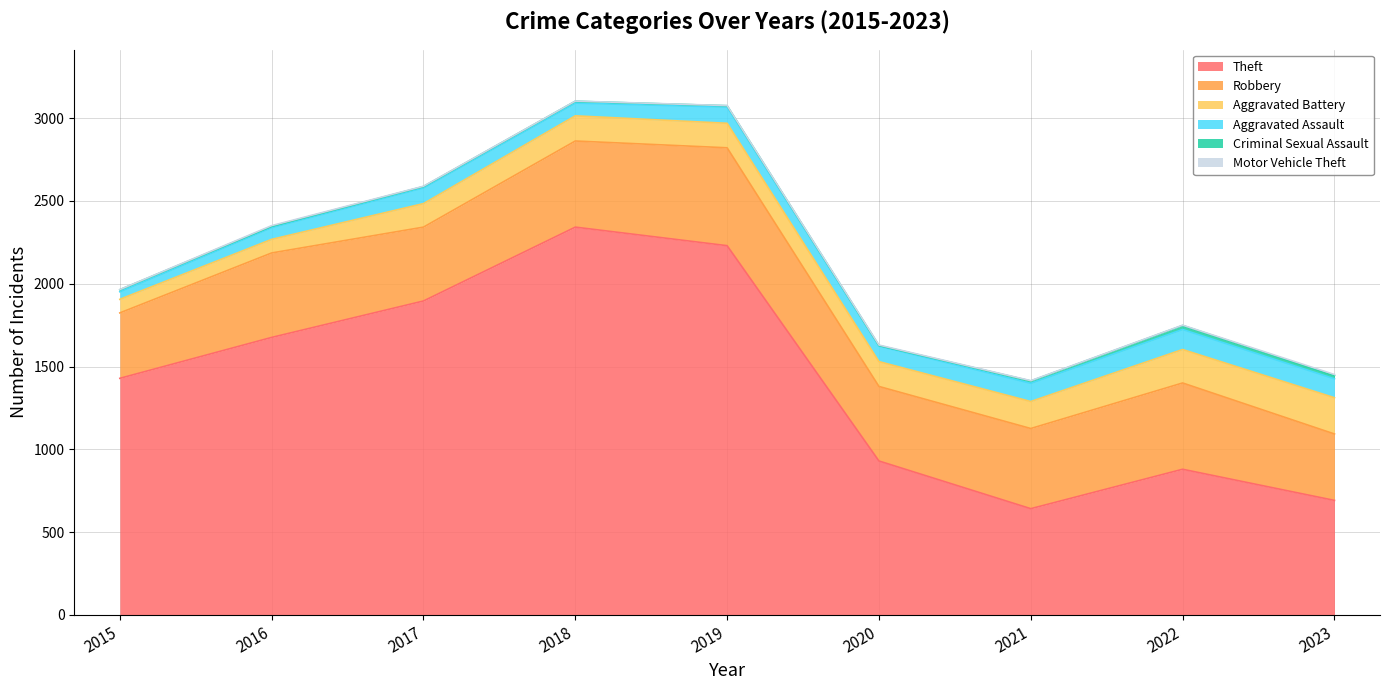

True or false: Criminal Sexual Assault has more than 2 points higher than both neighbors.

False